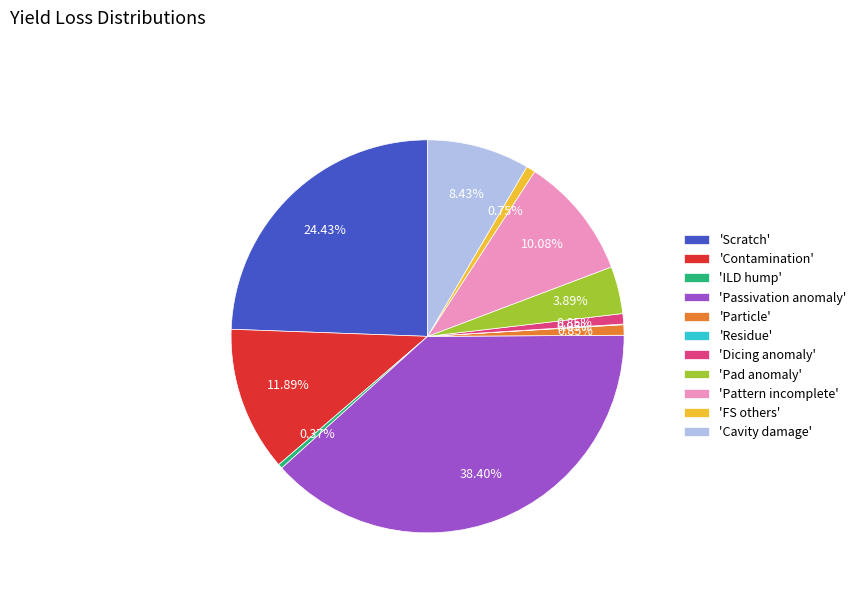

Does any single category account for the majority?

No